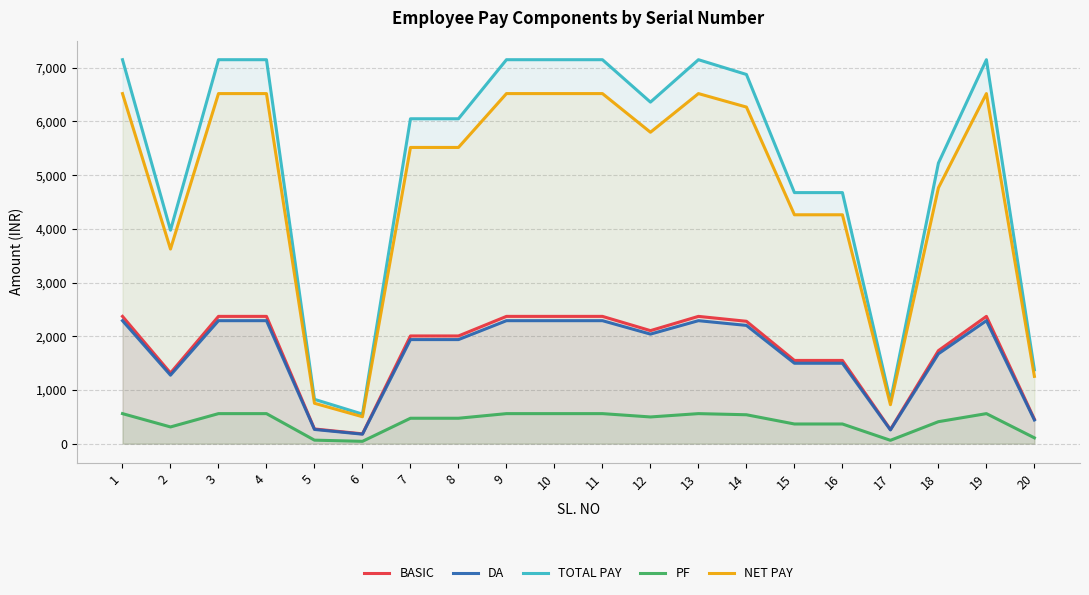

What is the minimum value for NET PAY?

501.0